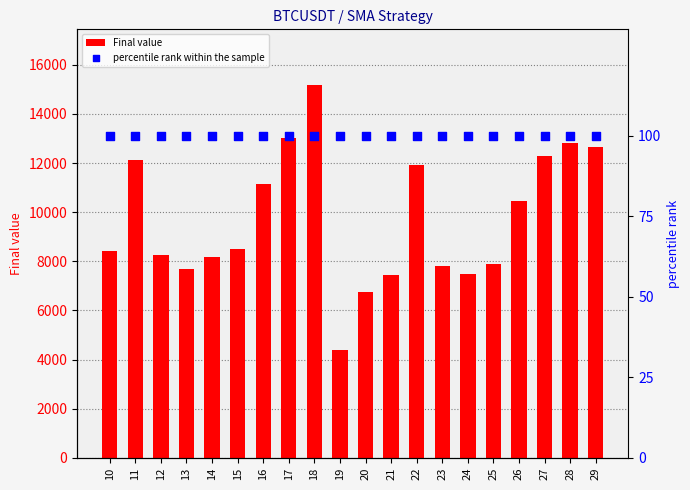

What is the total value across all series at 27?

12379.7